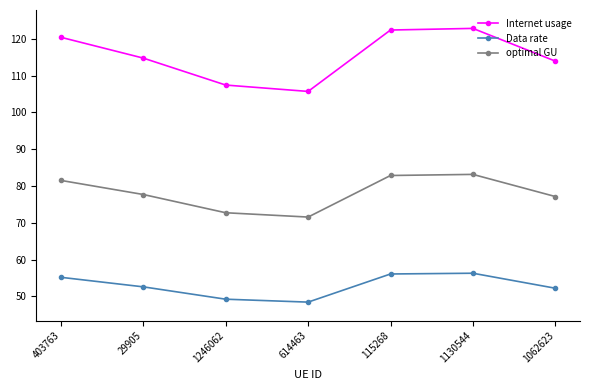

The Internet usage series shows 185.9 at 1130544. True or false?

False